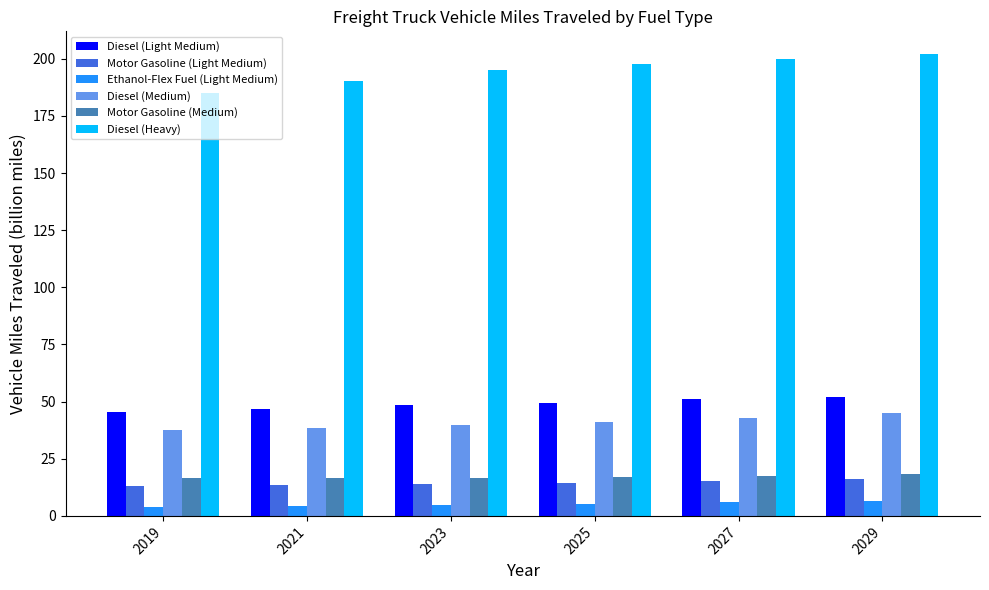

What is the value of the Ethanol-Flex Fuel (Light Medium) bar at the 1st from the left?

3.8